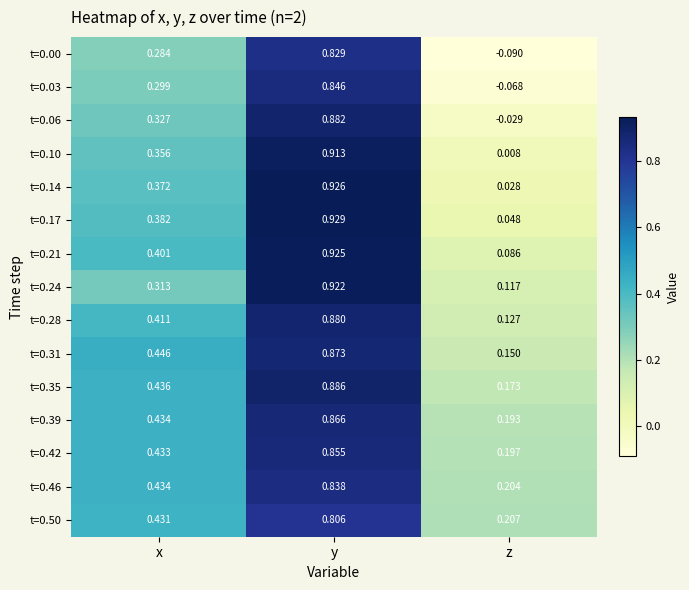

Which category has the lowest value across all series?

z